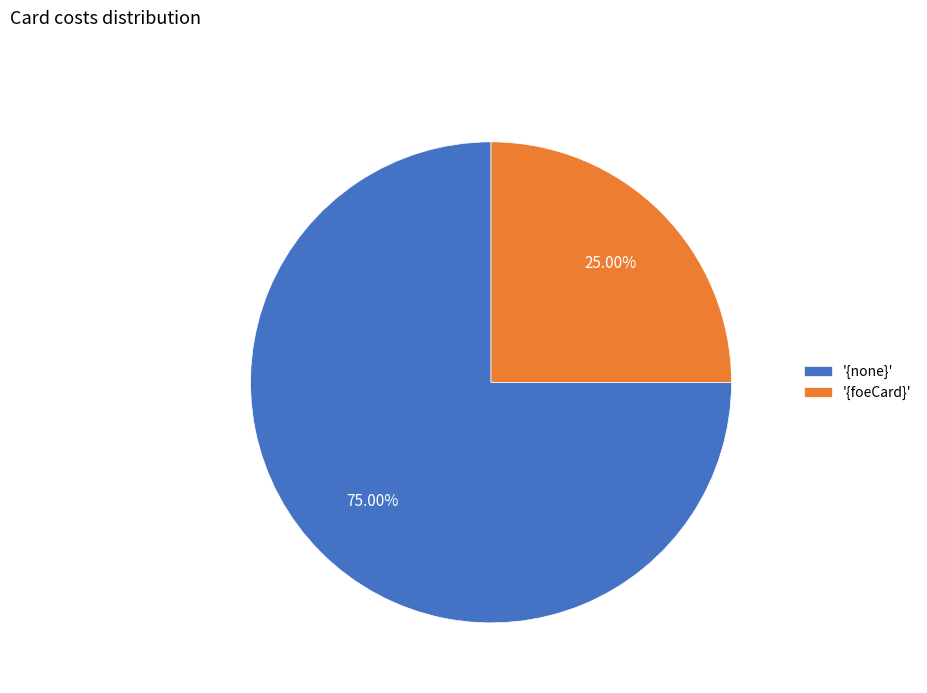

Approximately how many times larger is the value at '{foeCard}' compared to '{none}'?

0.3